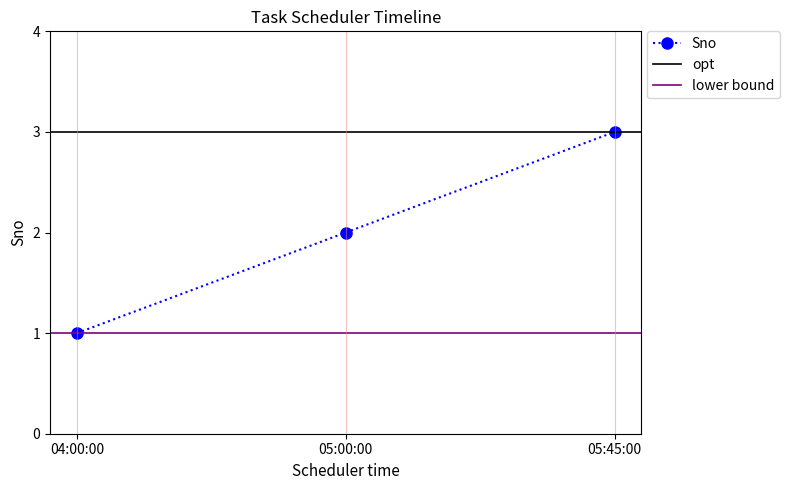

What is the difference between the maximum and minimum values?

2